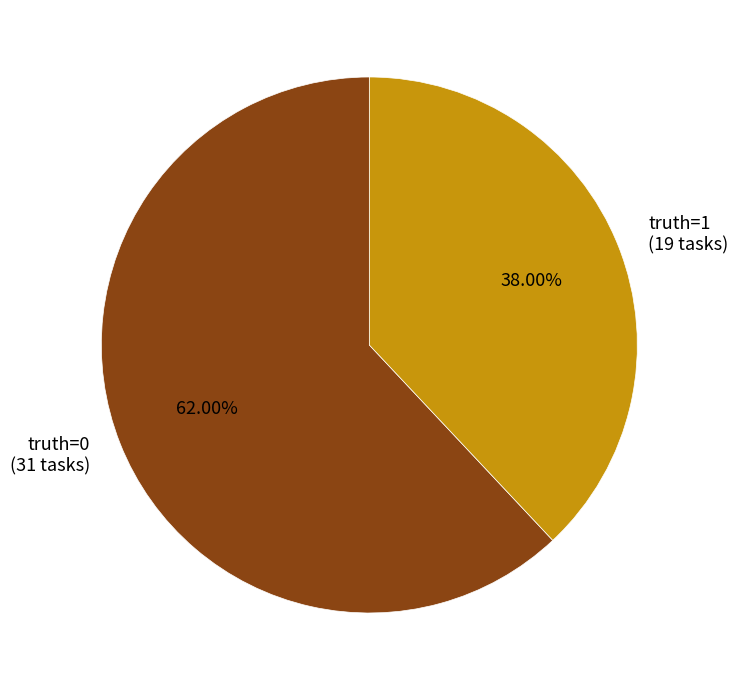

To the nearest percent, what is the difference between the largest and smallest slice percentages?

24%